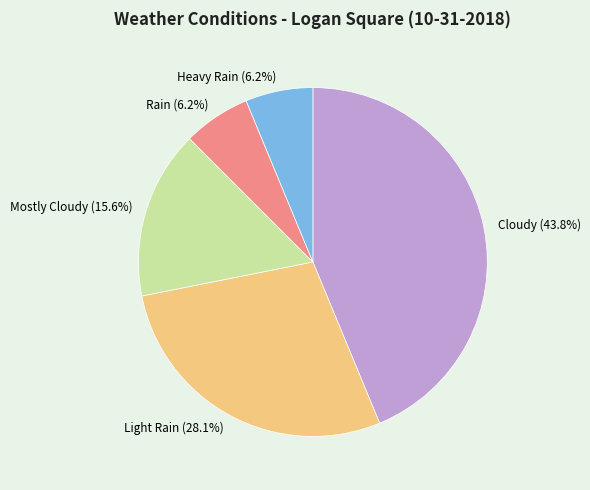

To the nearest percent, what is the average slice percentage?

20%